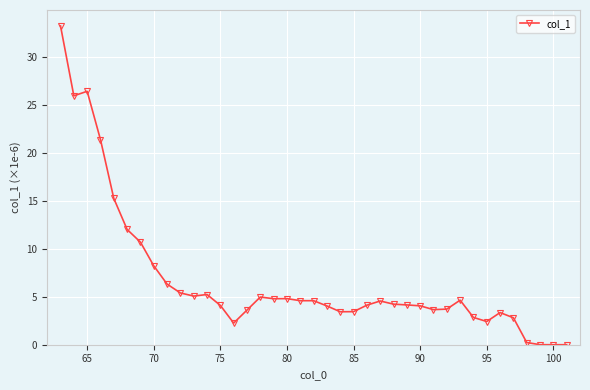

What is the greatest value displayed?

33.2